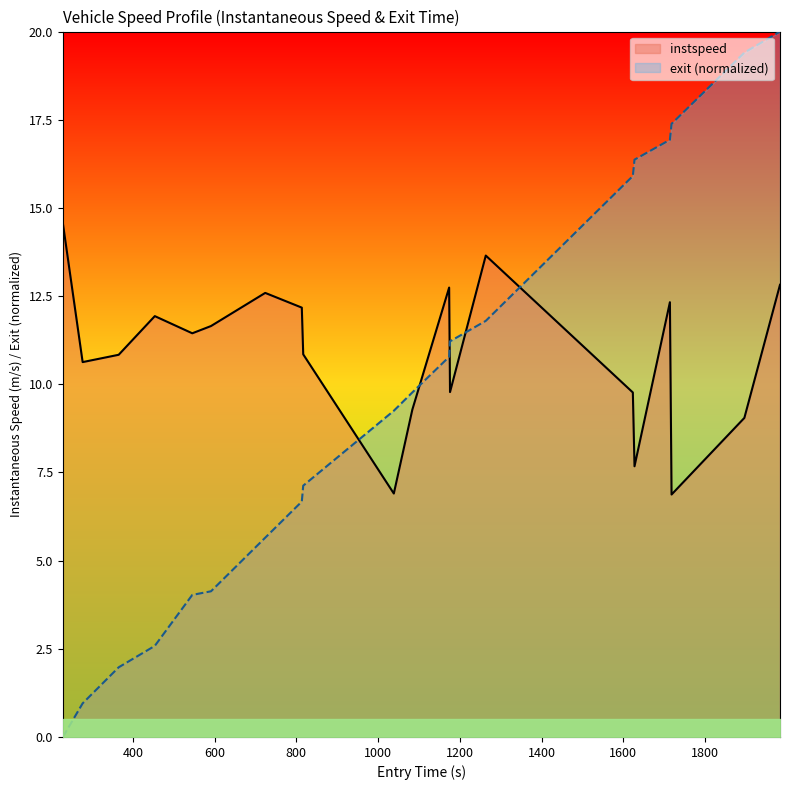

What is the average value of the exit_norm series?

9.6